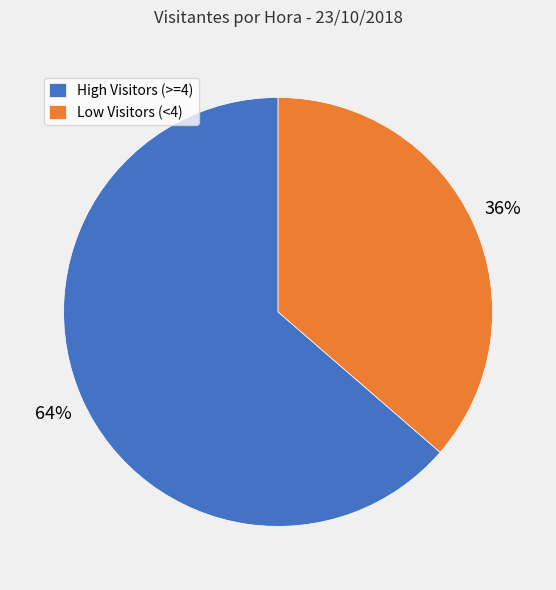

How many segments does this pie chart have?

2